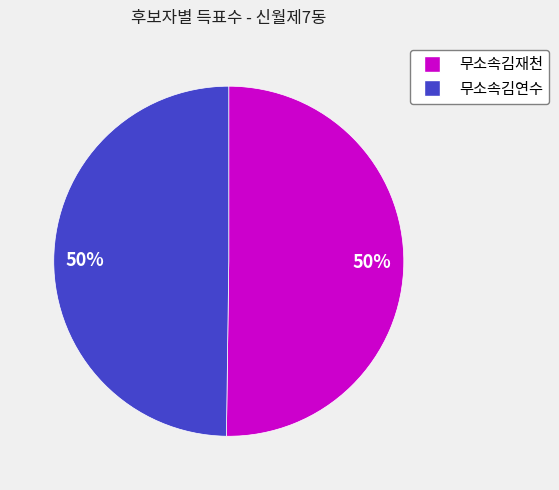

Approximately how many times larger is the value at 무소속김연수 compared to 무소속김재천?

1.0